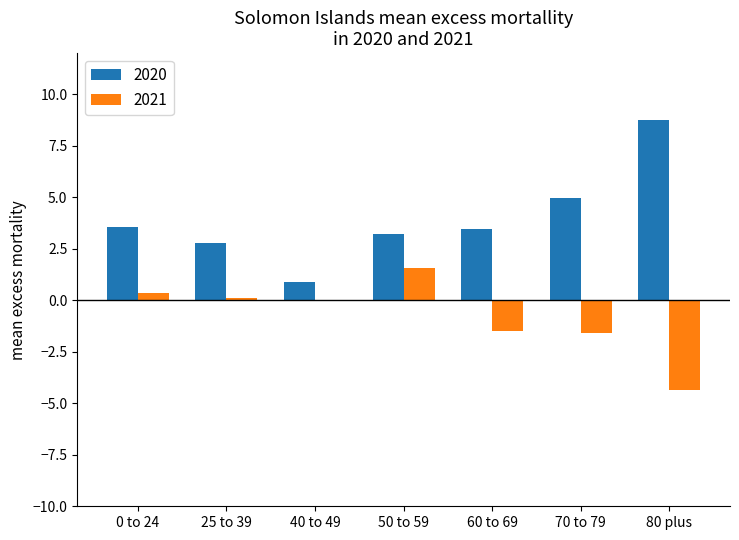

Reading left to right, list all the values displayed in this chart.

2020: 0 to 24=3.6	25 to 39=2.8	40 to 49=0.9	50 to 59=3.2	60 to 69=3.4	70 to 79=5.0	80 plus=8.8
2021: 0 to 24=0.3	25 to 39=0.1	40 to 49=-0.1	50 to 59=1.6	60 to 69=-1.5	70 to 79=-1.6	80 plus=-4.3